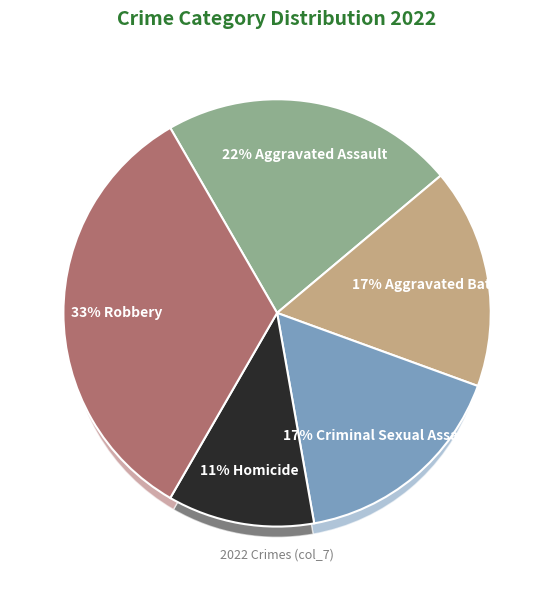

Combined, what portion of the pie is Aggravated Battery and Criminal Sexual Assault?

33.3%